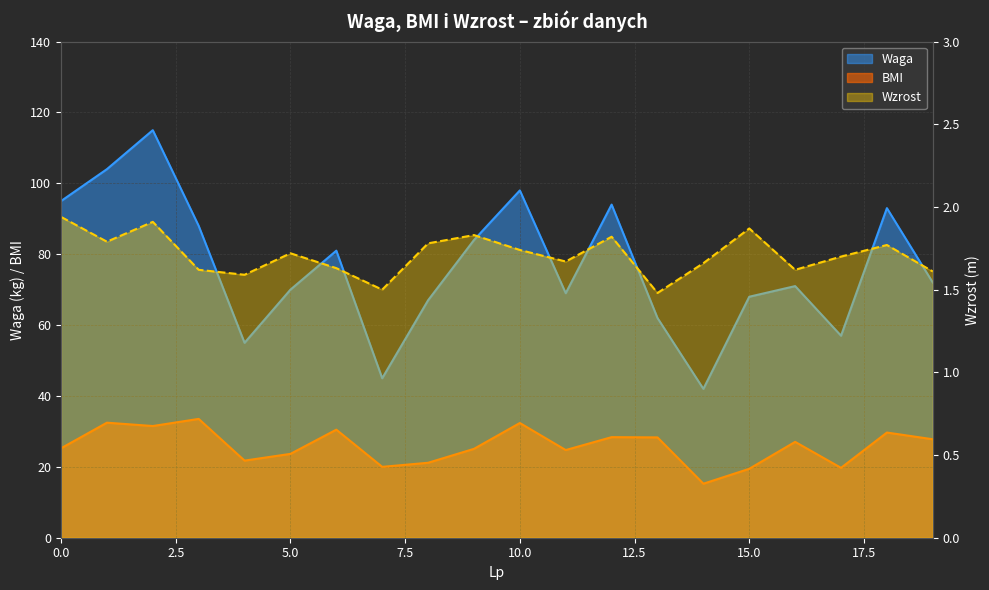

In Wzrost, how many points are lower than both neighbors (excluding endpoints)?

6